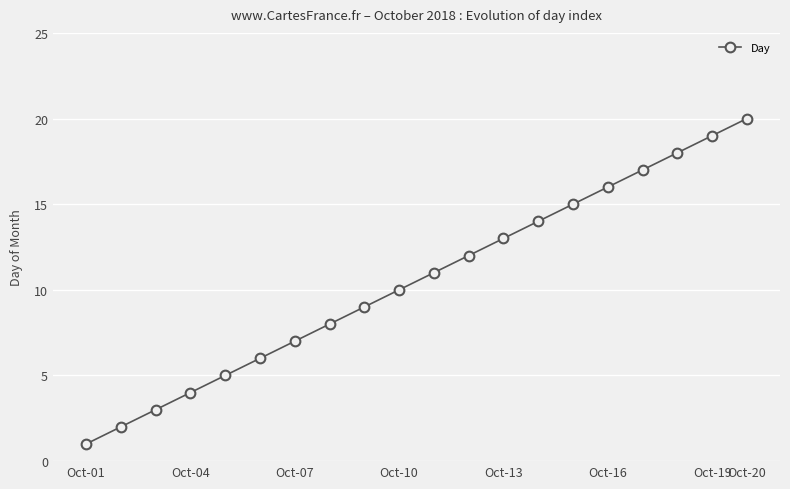

Does the chart have visible grid lines?

Yes